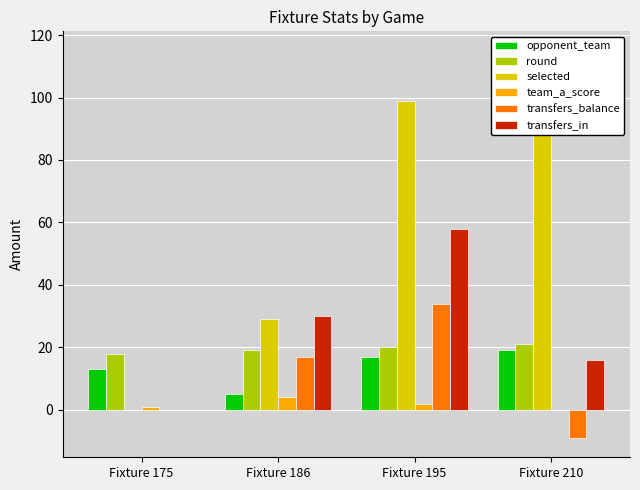

At Fixture 175, list the series in order from smallest to largest.

selected, transfers_balance, transfers_in, team_a_score, opponent_team, round